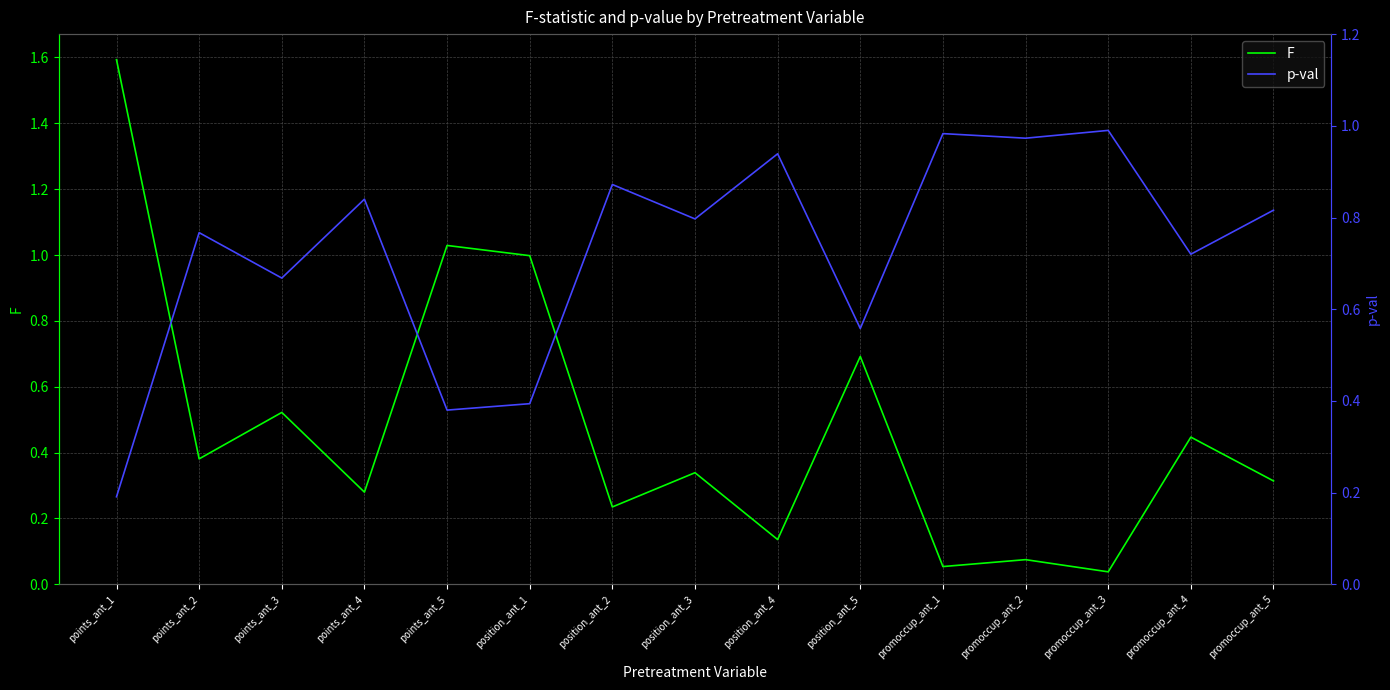

Is the value of F at position_ant_4 greater than the value of p-val at points_ant_3?

No